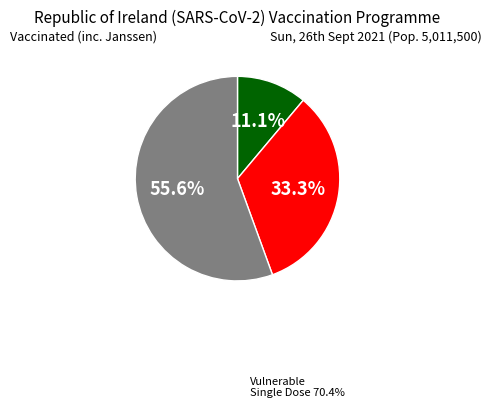

Count the number of slices in the pie.

3